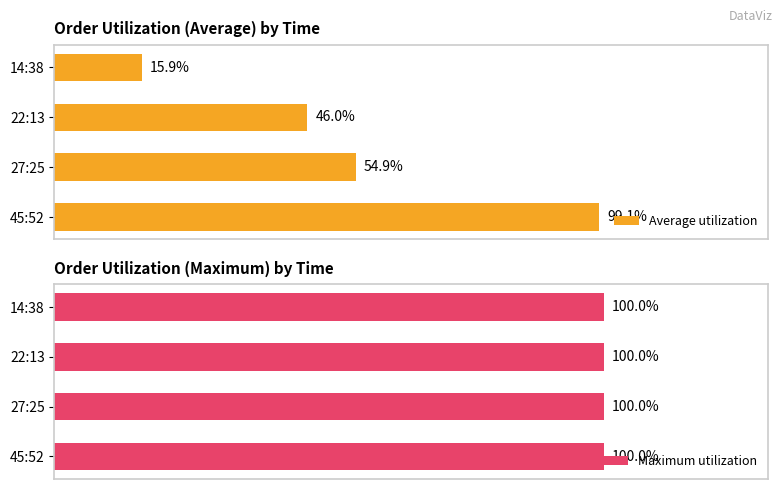

How many bars are there in total?

8